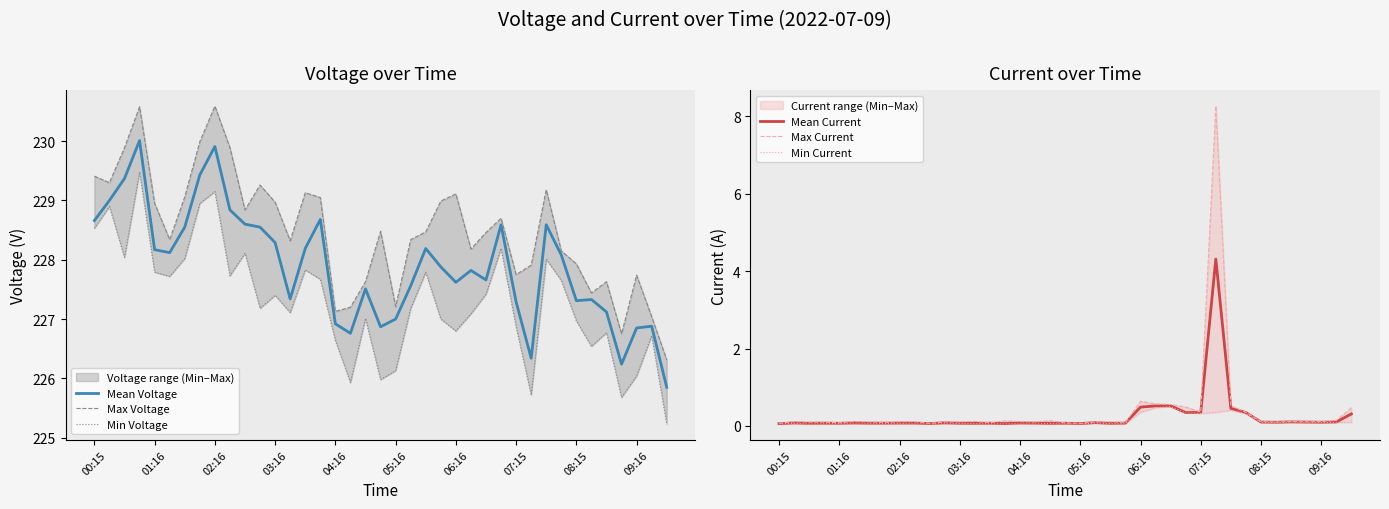

Is it true that Mean Current equals 0.3 at 07:15?

True